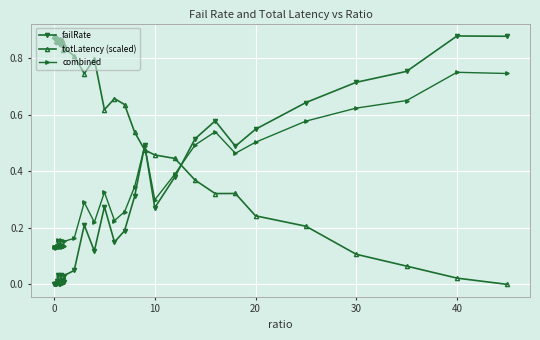

List the series in order of their overall mean, highest first.

totLatency (scaled), combined, failRate